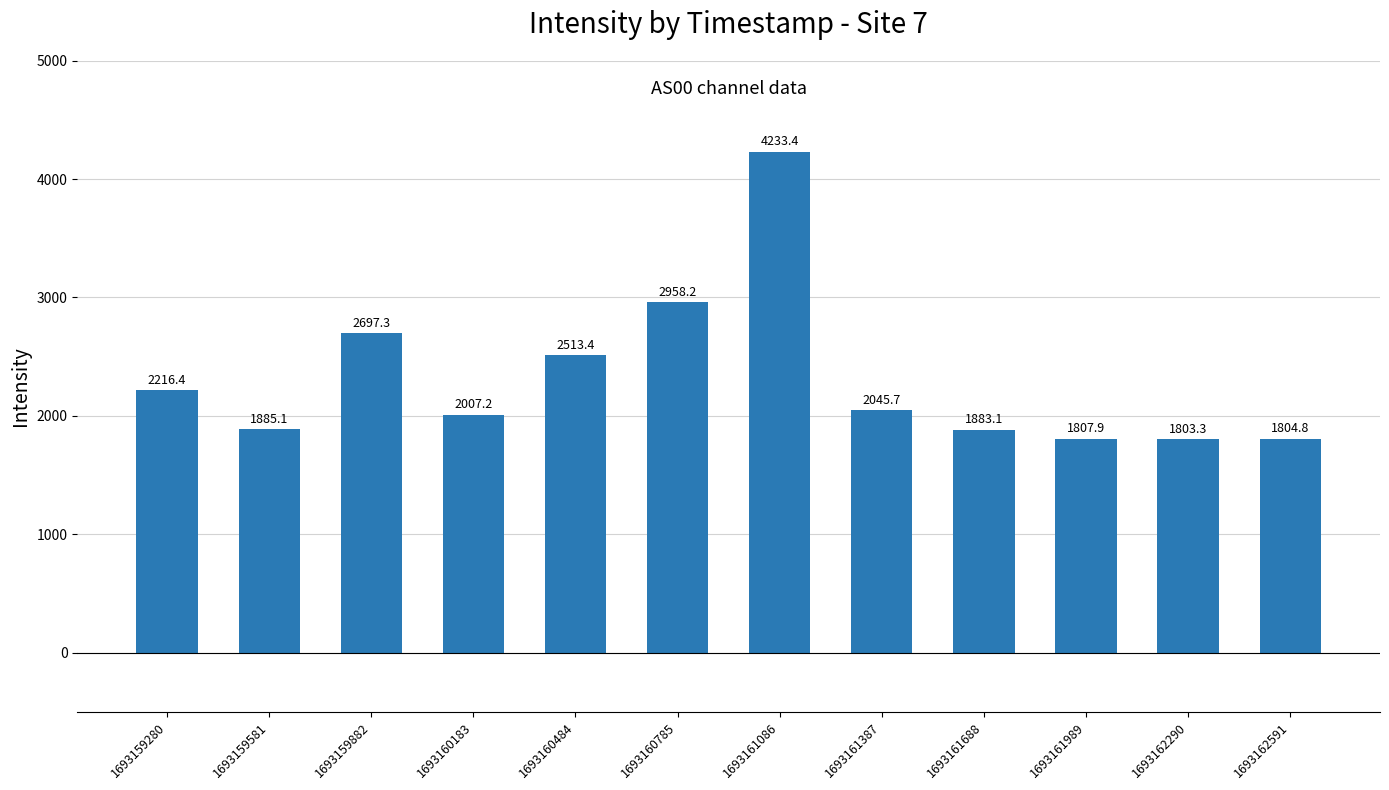

List the labels in order of value, smallest first.

1693162290, 1693162591, 1693161989, 1693161688, 1693159581, 1693160183, 1693161387, 1693159280, 1693160484, 1693159882, 1693160785, 1693161086